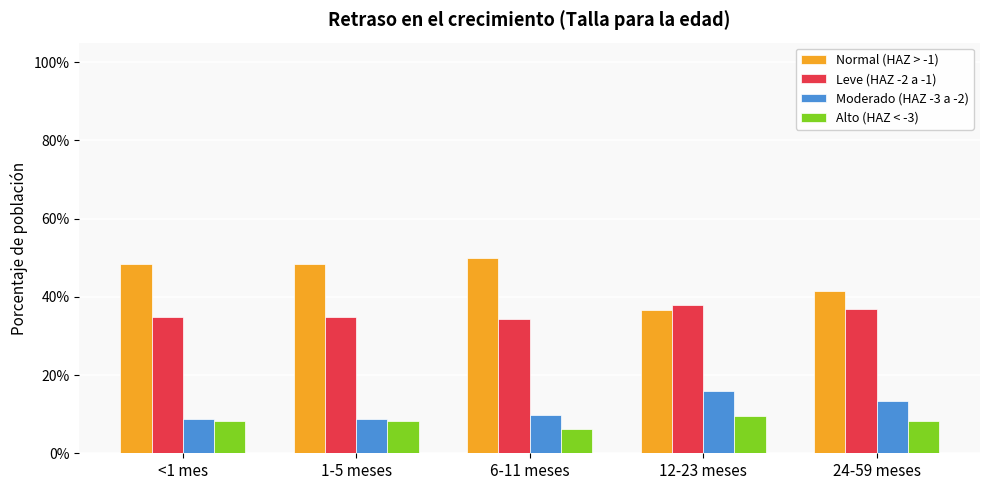

What is the label of the 4th bar from the left?

12-23 meses